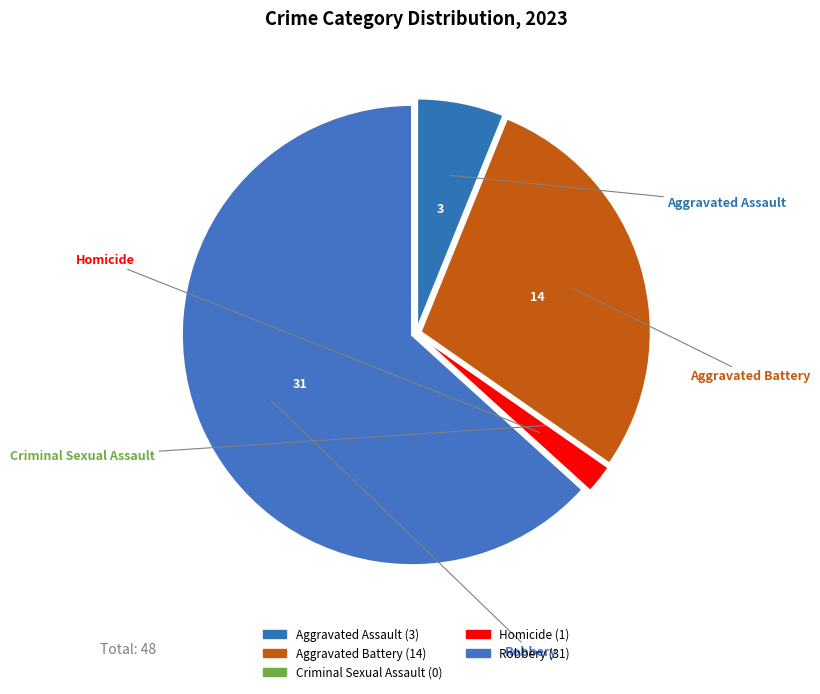

To the nearest percent, what percentage of the pie is Aggravated Assault?

6%